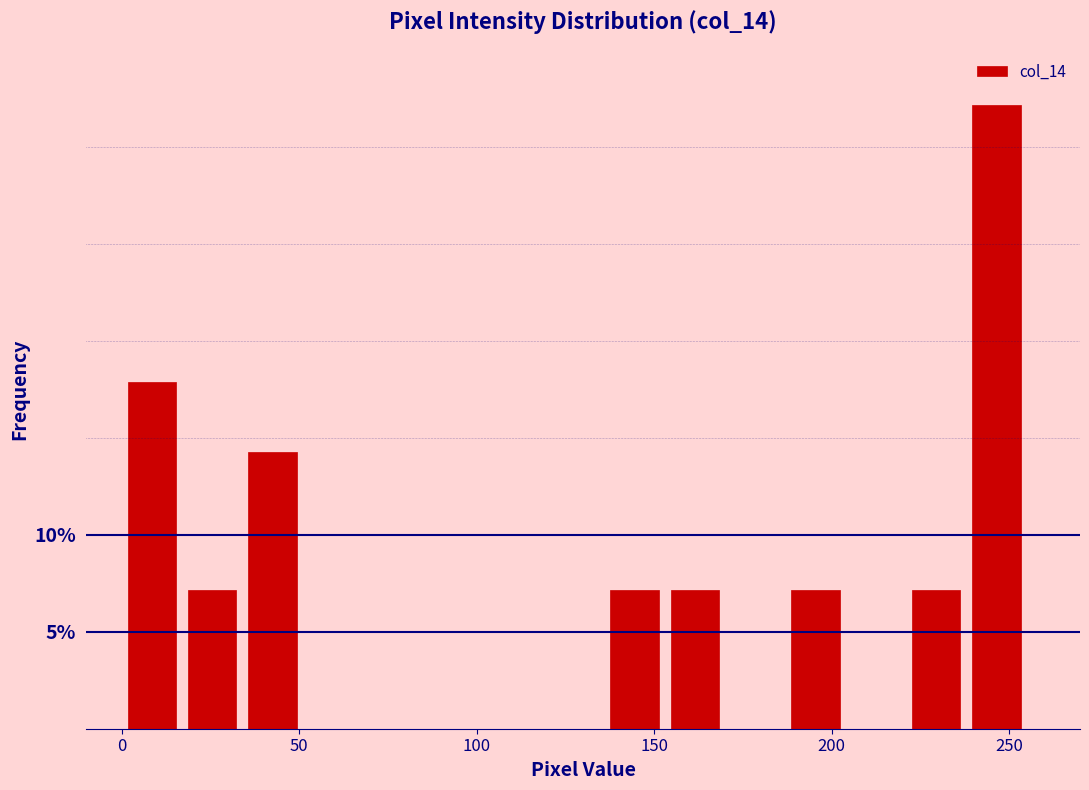

Around what value on the x-axis is the tallest bar? Give the approximate position of its centre, as read against the axis.

245